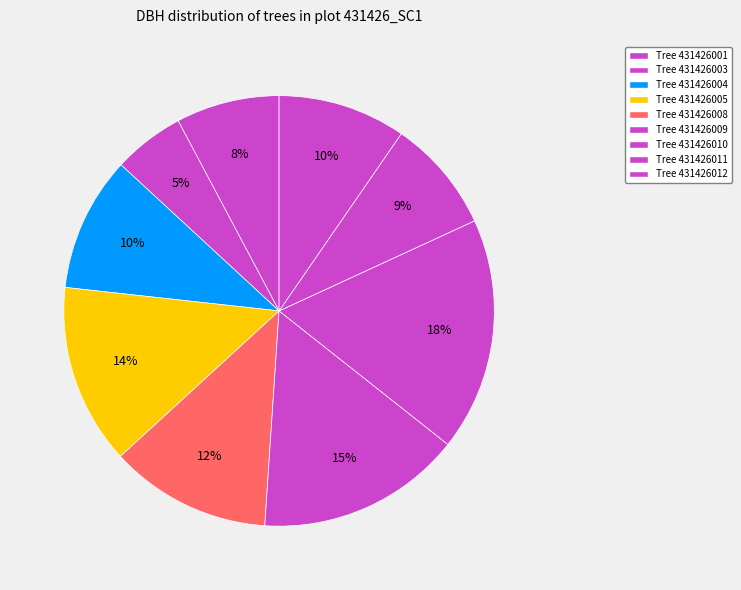

Which category has the smallest portion of the pie?

431426003